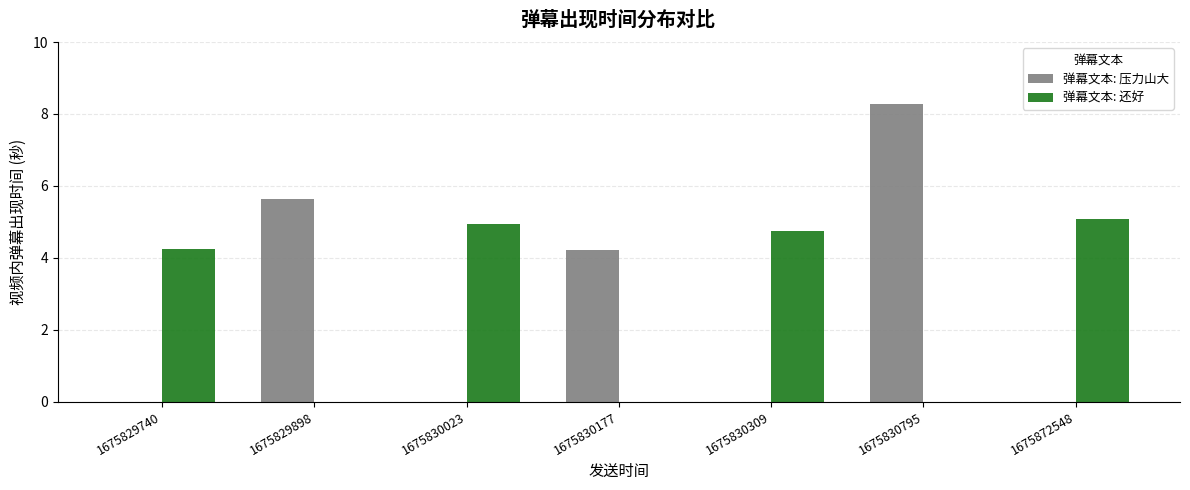

At which category is the sum across all series the highest?

1675830795